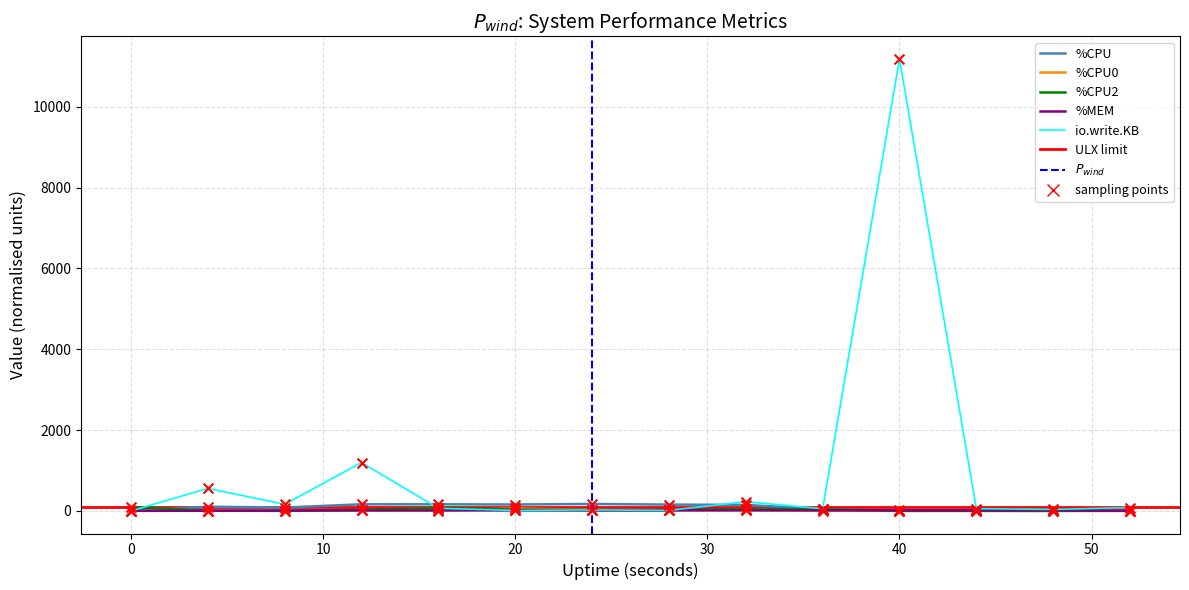

What is the total value across all series at 10?

97.0